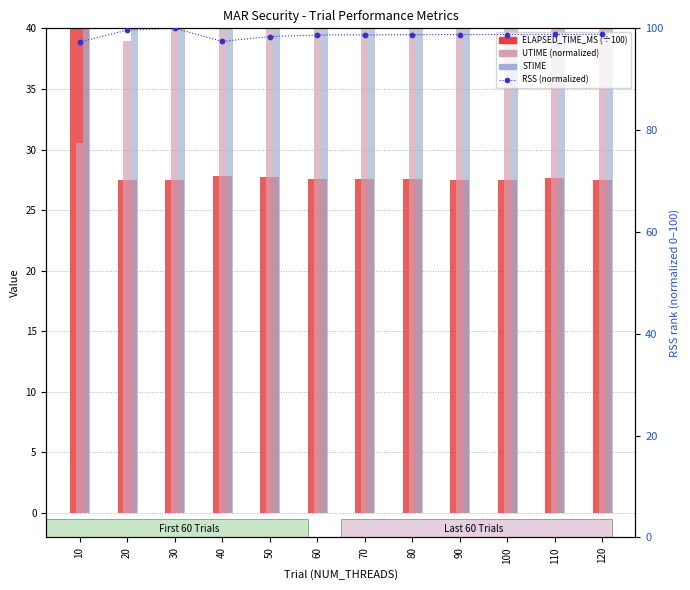

Which series has the largest Y range (max minus min)?

STIME